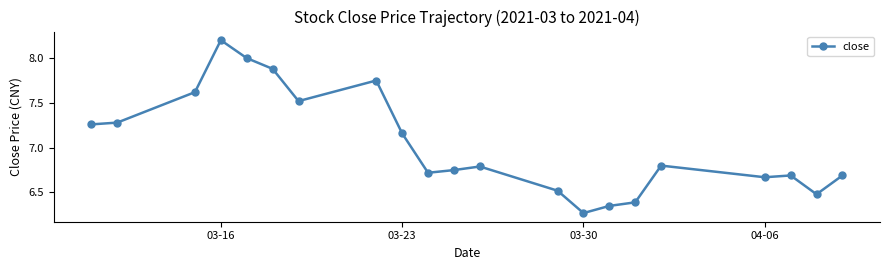

What is the sum of all values?

147.8